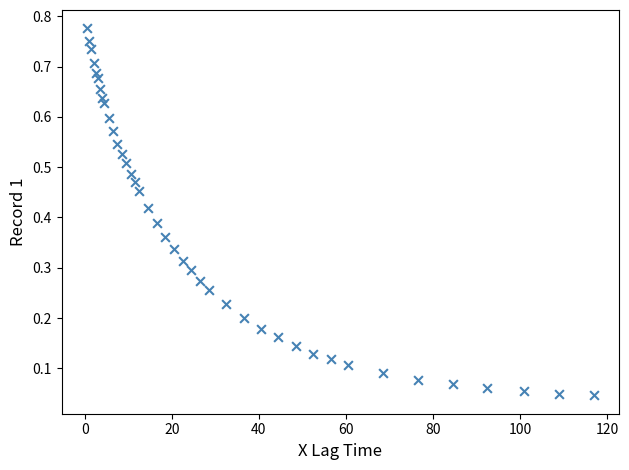

How many data points are displayed?

40